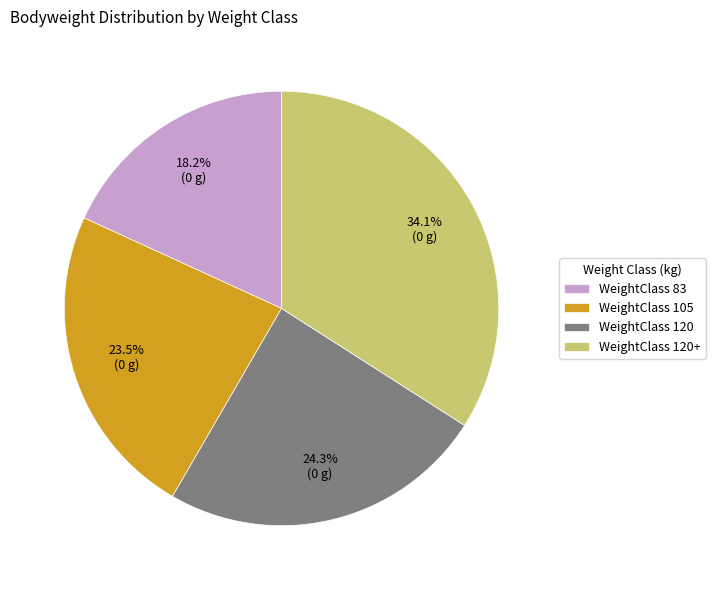

Rank the categories by value from highest to lowest.

WeightClass 120+, WeightClass 120, WeightClass 105, WeightClass 83